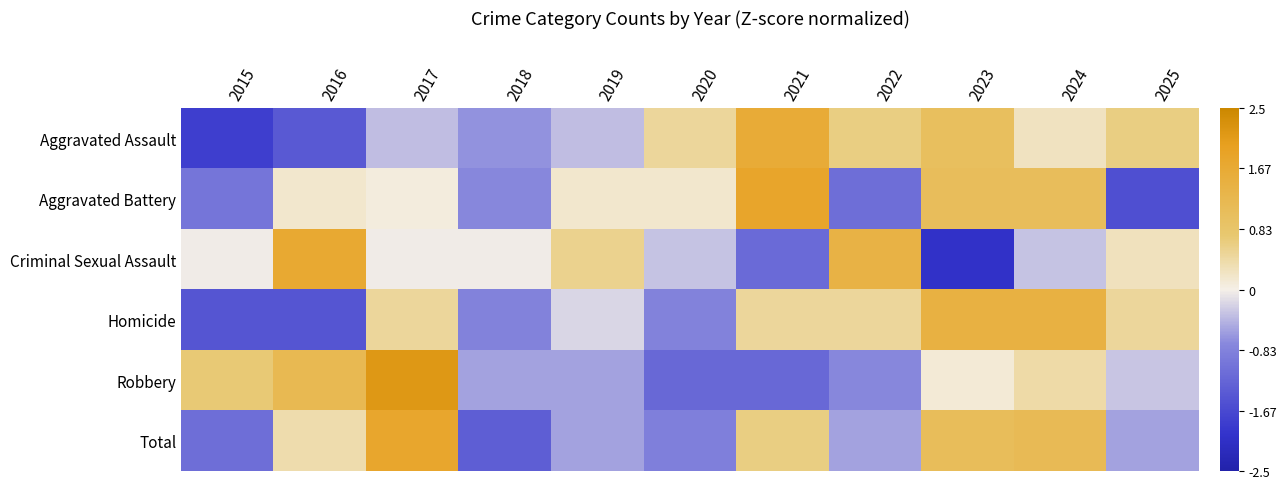

Reading left to right, transcribe all the data shown in this chart.

Aggravated Assault: 2015=-1.8	2016=-1.4	2017=-0.4	2018=-0.7	2019=-0.4	2020=0.5	2021=1.6	2022=0.6	2023=1.0	2024=0.3	2025=0.6
Aggravated Battery: 2015=-1.0	2016=0.2	2017=0.1	2018=-0.8	2019=0.2	2020=0.2	2021=1.8	2022=-1.1	2023=1.1	2024=1.1	2025=-1.6
Criminal Sexual Assault: 2015=-0.0	2016=1.7	2017=-0.0	2018=-0.0	2019=0.5	2020=-0.3	2021=-1.2	2022=1.4	2023=-2.0	2024=-0.3	2025=0.3
Homicide: 2015=-1.5	2016=-1.5	2017=0.5	2018=-0.8	2019=-0.2	2020=-0.8	2021=0.5	2022=0.5	2023=1.5	2024=1.5	2025=0.5
Robbery: 2015=0.7	2016=1.2	2017=2.2	2018=-0.6	2019=-0.6	2020=-1.2	2021=-1.2	2022=-0.8	2023=0.1	2024=0.4	2025=-0.3
Total: 2015=-1.1	2016=0.4	2017=1.8	2018=-1.4	2019=-0.6	2020=-0.9	2021=0.6	2022=-0.6	2023=1.1	2024=1.2	2025=-0.6